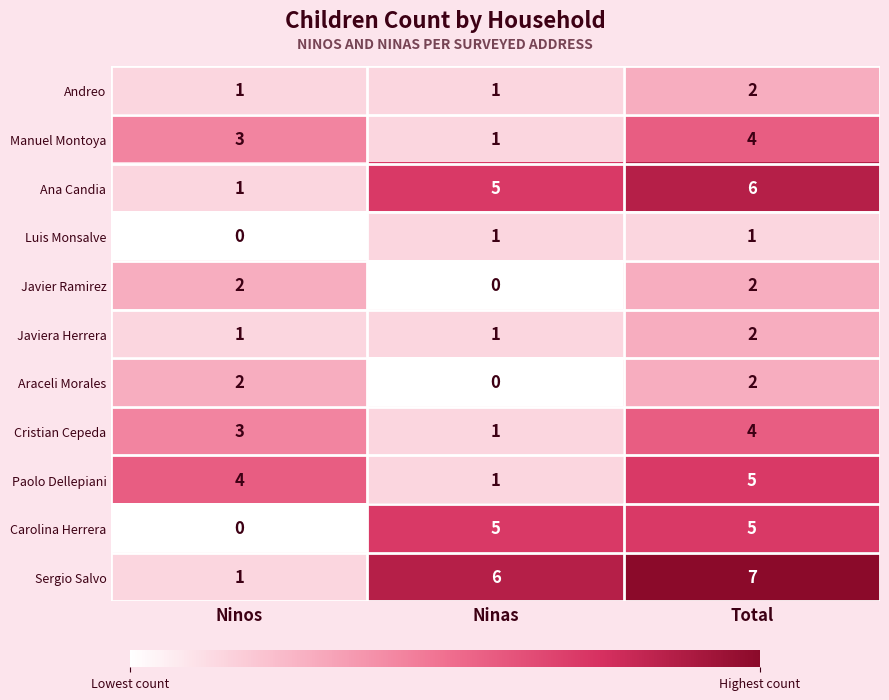

Between Ninas and Total, which series saw the biggest shift?

Paolo Dellepiani